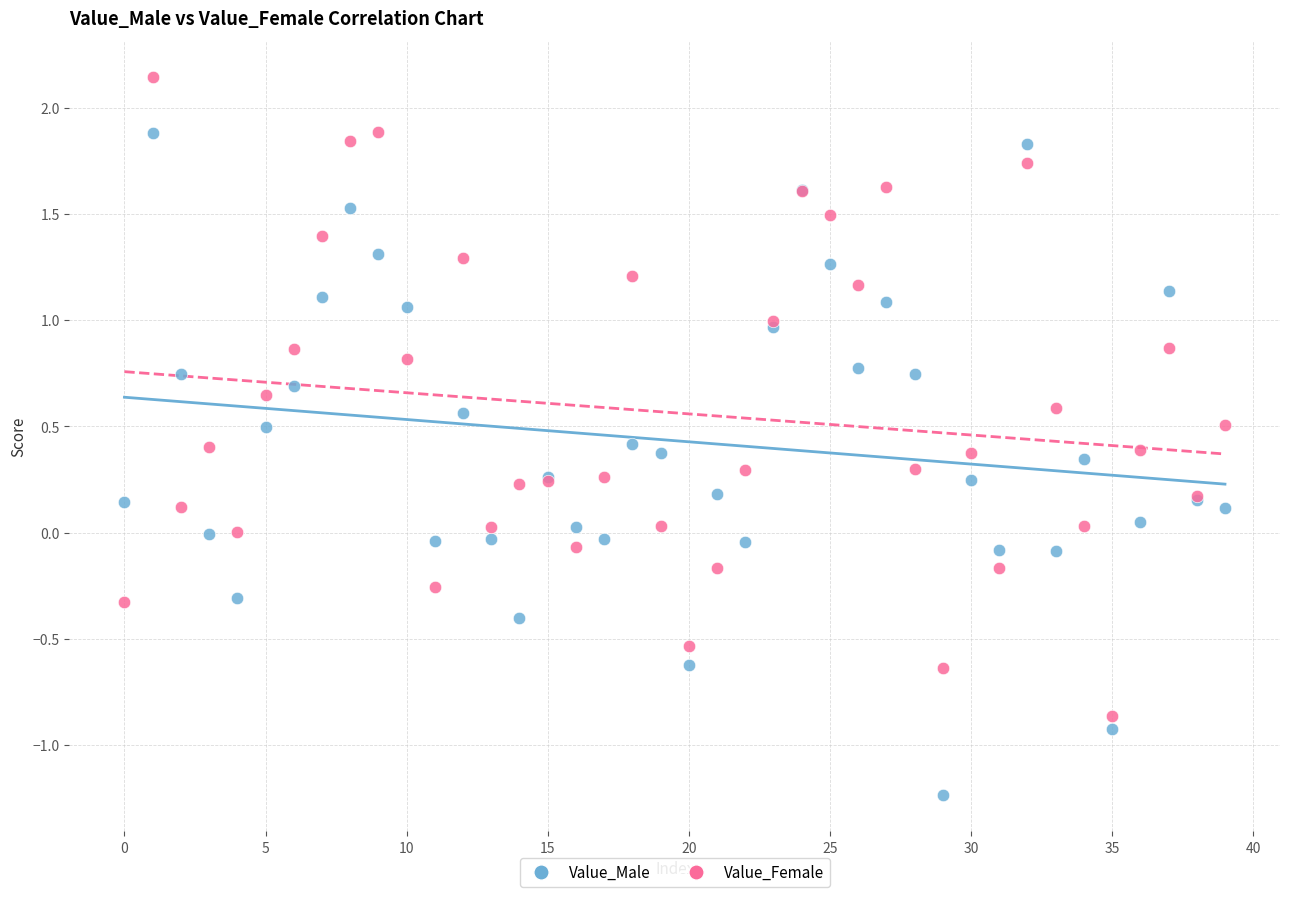

Which series reaches the maximum Y coordinate?

Value_Female